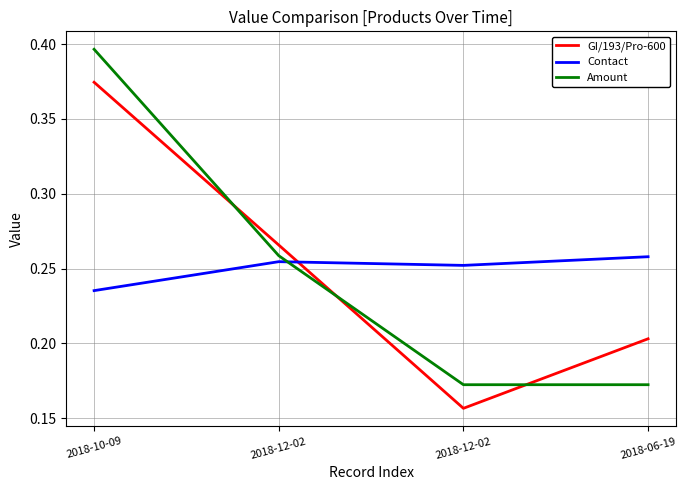

At how many categories does at least one series exceed 0?

4